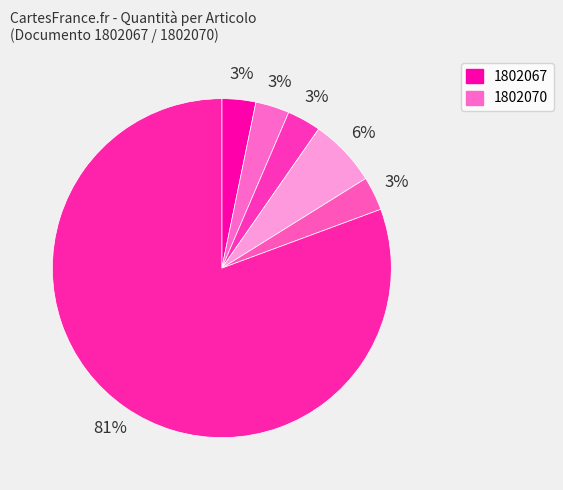

Count the number of slices in the pie.

6